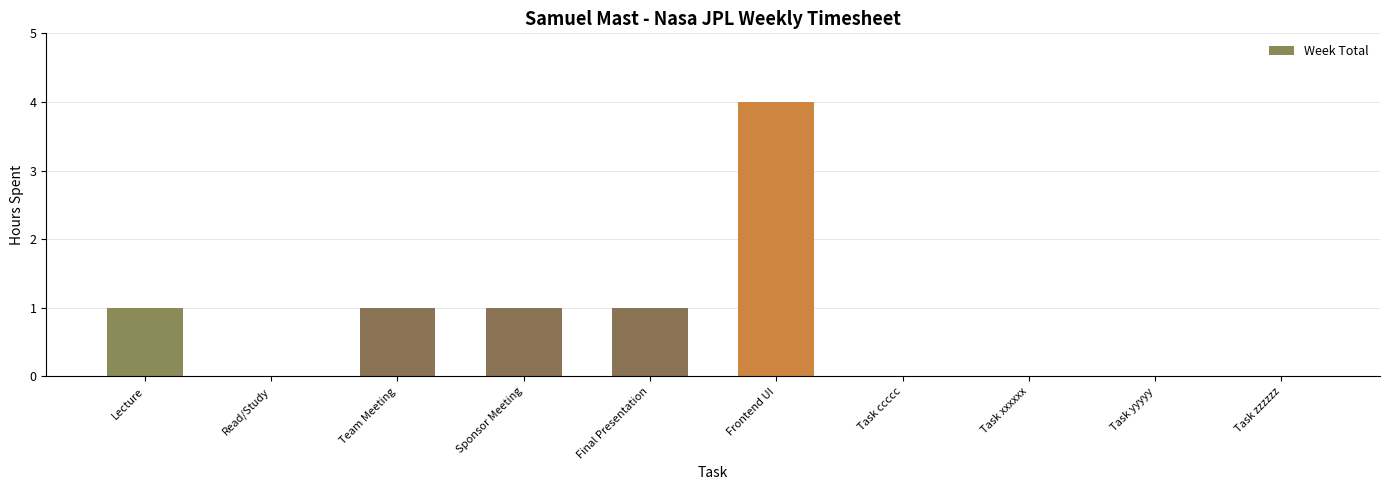

What is the sum of all values?

8